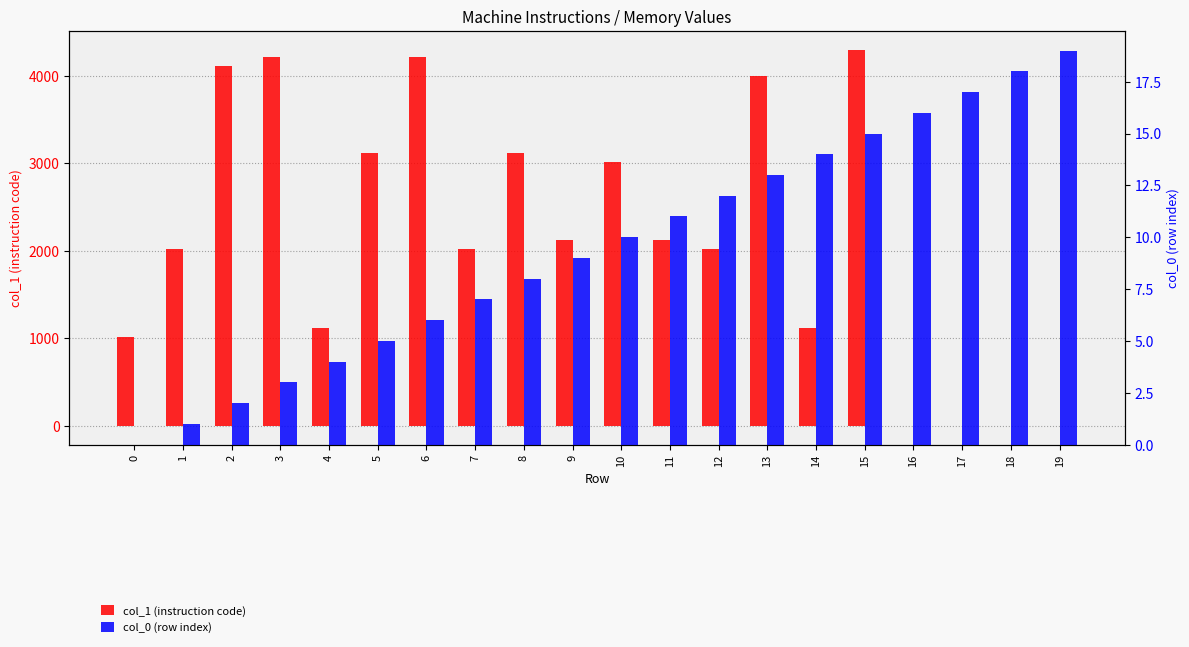

True or false: col_1 (instruction code) has a value of 1 at 19.

True